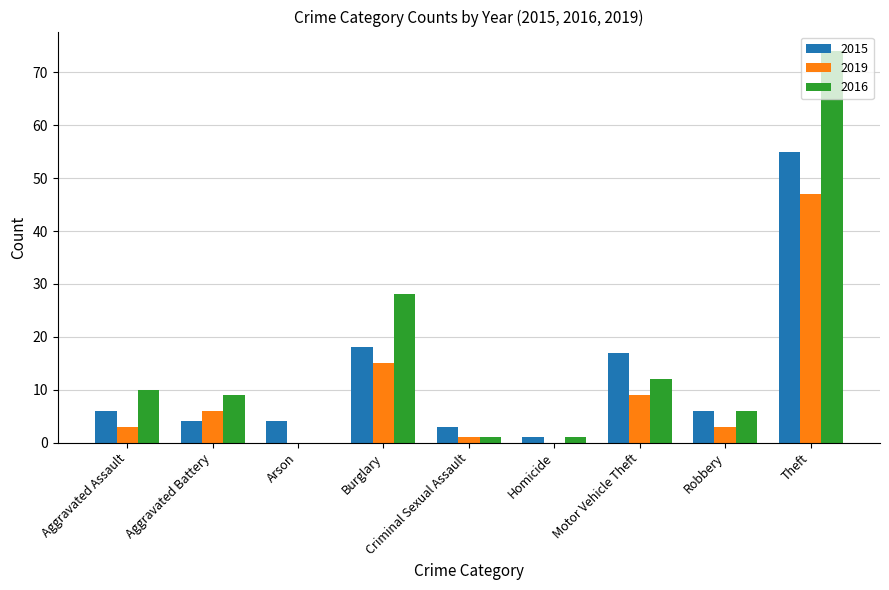

The 2015 series shows 4 at Arson. True or false?

True